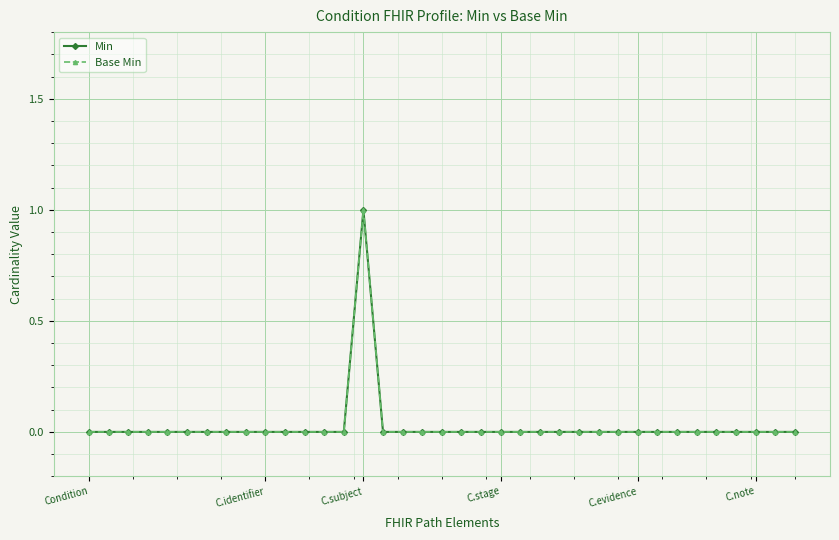

True or false: Base Min and Min intersect in this chart.

False